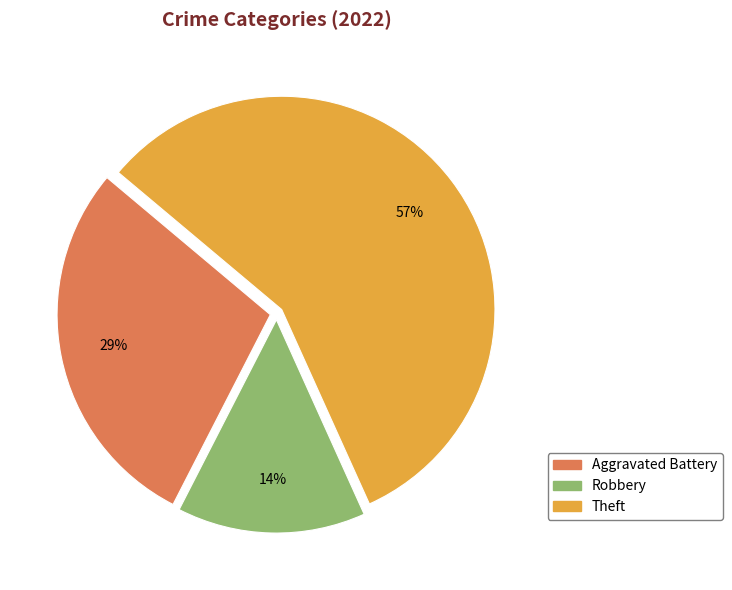

Is there a majority slice in this chart?

Yes